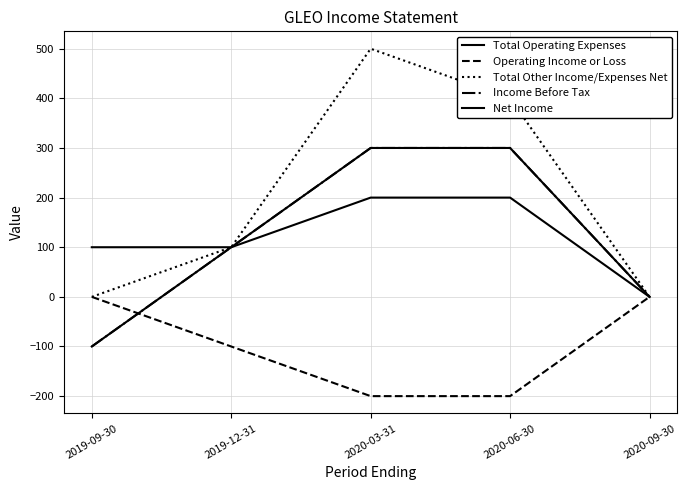

Reading left to right, what are all the values shown in this chart?

Total Operating Expenses: 2019-09-30=100	2019-12-31=100	2020-03-31=200	2020-06-30=200	2020-09-30=0
Operating Income or Loss: 2019-09-30=0	2019-12-31=-100	2020-03-31=-200	2020-06-30=-200	2020-09-30=0
Total Other Income/Expenses Net: 2019-09-30=0	2019-12-31=100	2020-03-31=500	2020-06-30=400	2020-09-30=0
Income Before Tax: 2019-09-30=-100	2019-12-31=100	2020-03-31=300	2020-06-30=300	2020-09-30=0
Net Income: 2019-09-30=-100	2019-12-31=100	2020-03-31=300	2020-06-30=300	2020-09-30=0